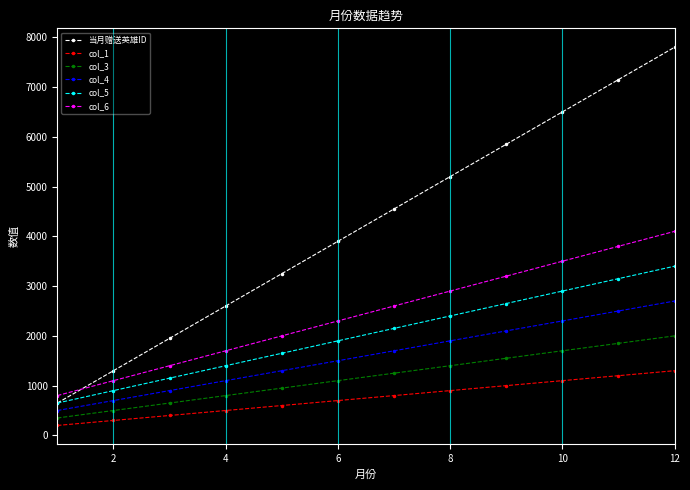

Reading right to left, list all the values displayed in this chart.

当月赠送英雄ID: 7800	7150	6500	5850	5200	4550	3900	3250	2600	1950	1300	650
col_1: 1300	1200	1100	1000	900	800	700	600	500	400	300	200
col_3: 2000	1850	1700	1550	1400	1250	1100	950	800	650	500	350
col_4: 2700	2500	2300	2100	1900	1700	1500	1300	1100	900	700	500
col_5: 3400	3150	2900	2650	2400	2150	1900	1650	1400	1150	900	650
col_6: 4100	3800	3500	3200	2900	2600	2300	2000	1700	1400	1100	800